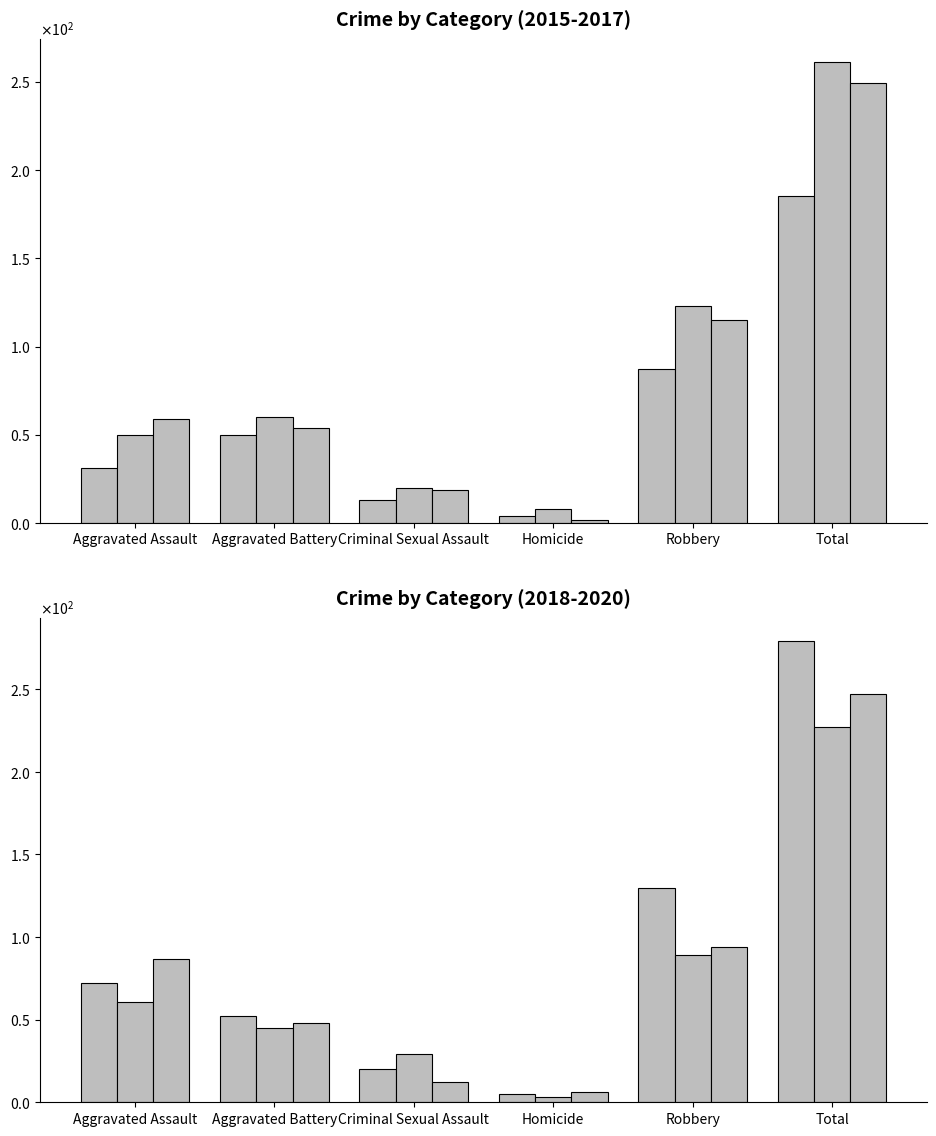

Is the value of 2020 at Total greater than the value of 2017 at Homicide?

Yes